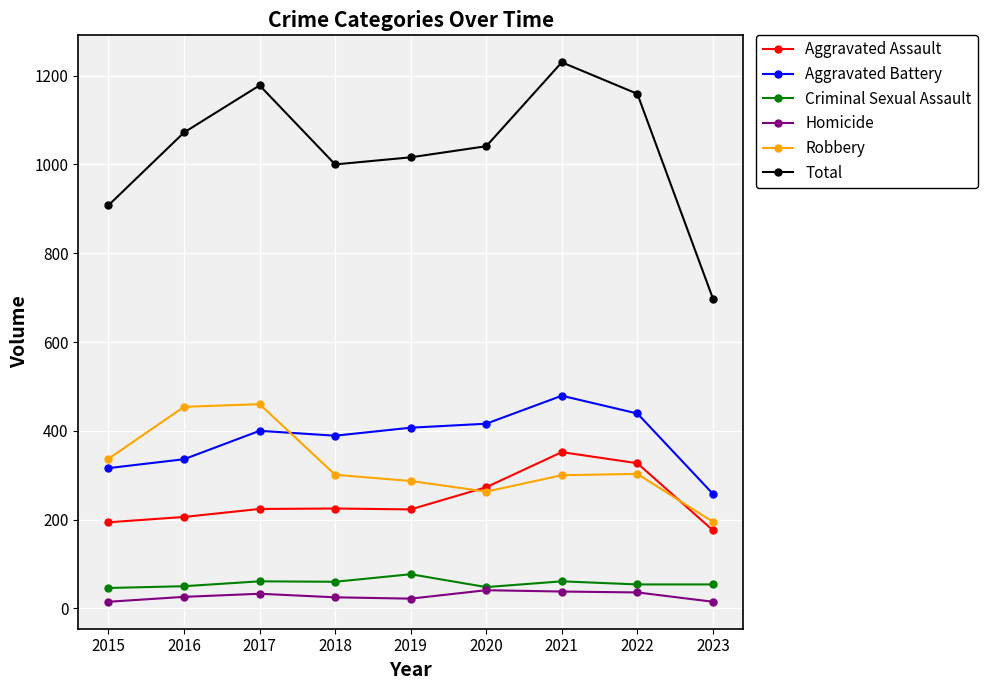

Is it true that Aggravated Assault equals 274 at 2016?

False